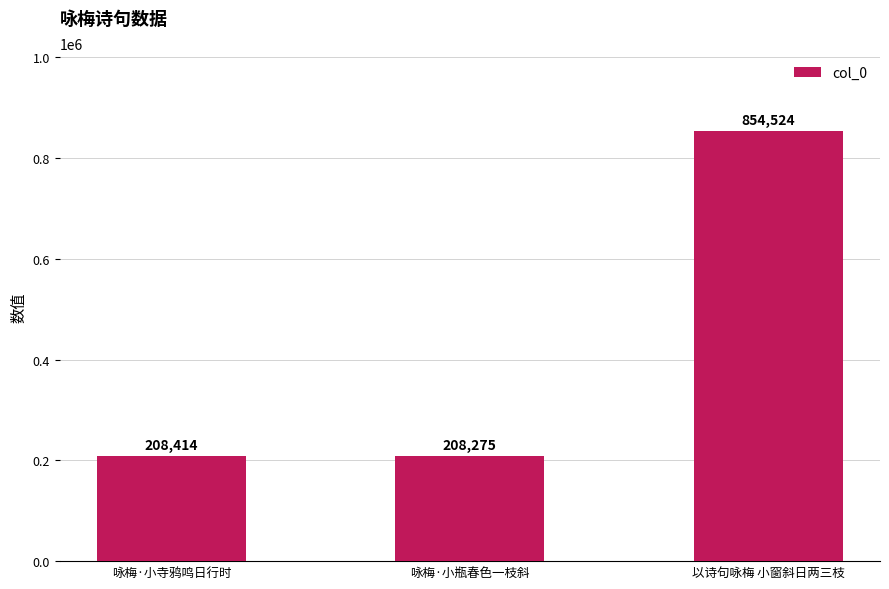

What is the difference between the values at 咏梅·小寺鸦鸣日行时 and 以诗句咏梅 小窗斜日两三枝?

646110